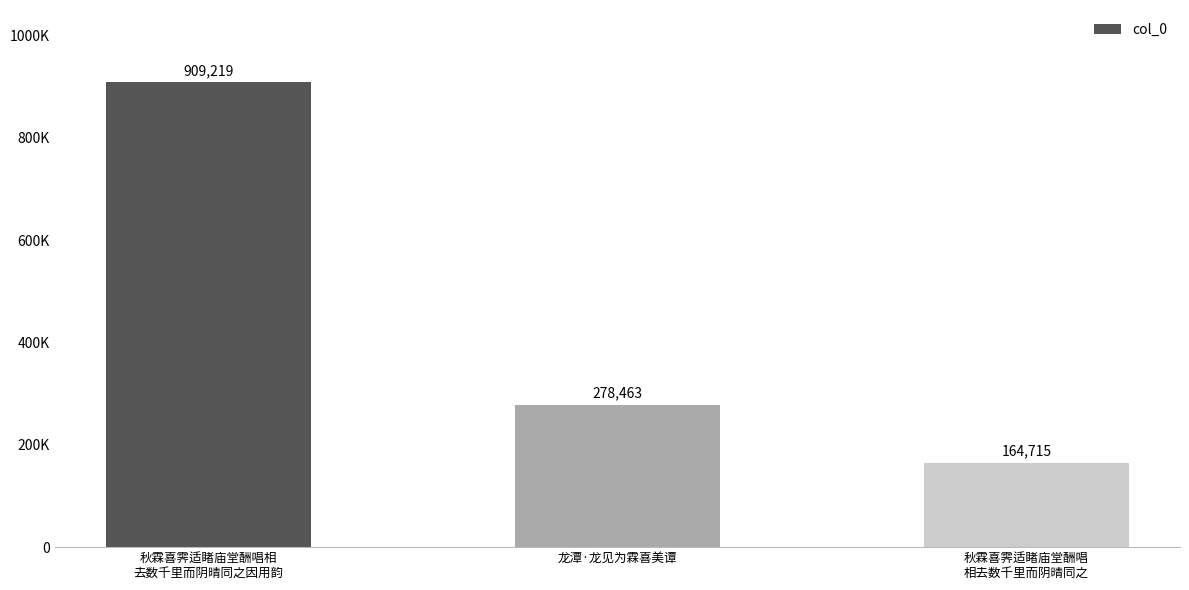

What is the greatest value displayed?

909219